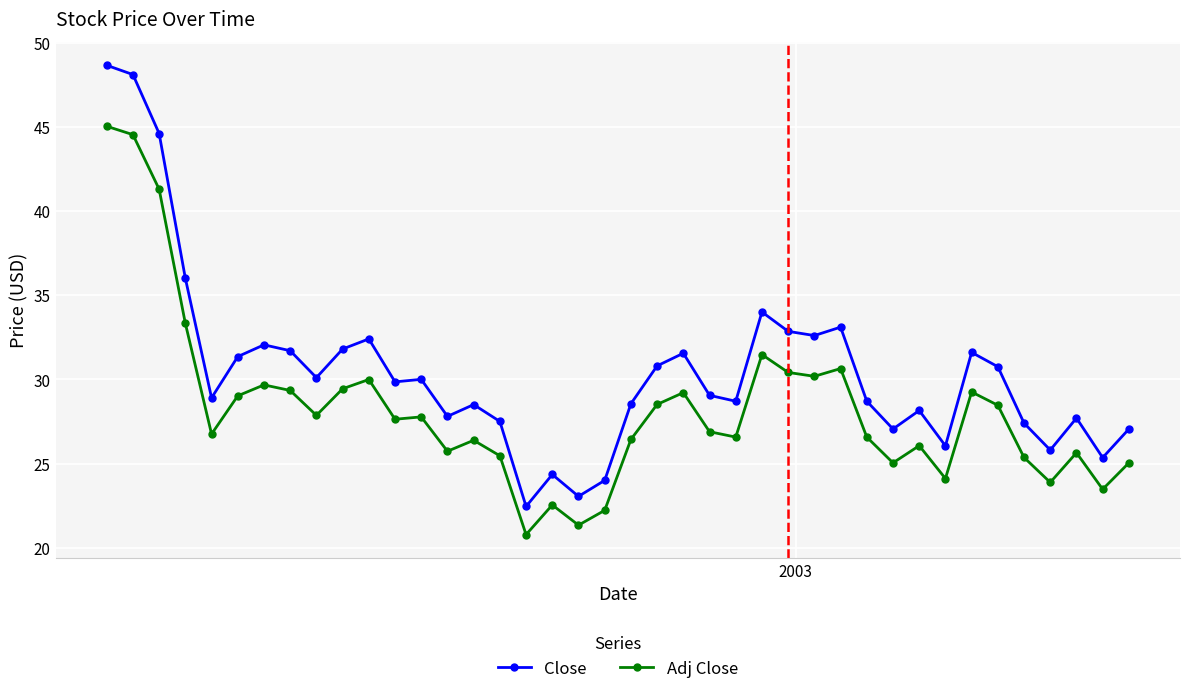

List the series in order of their overall mean, highest first.

Close, Adj Close